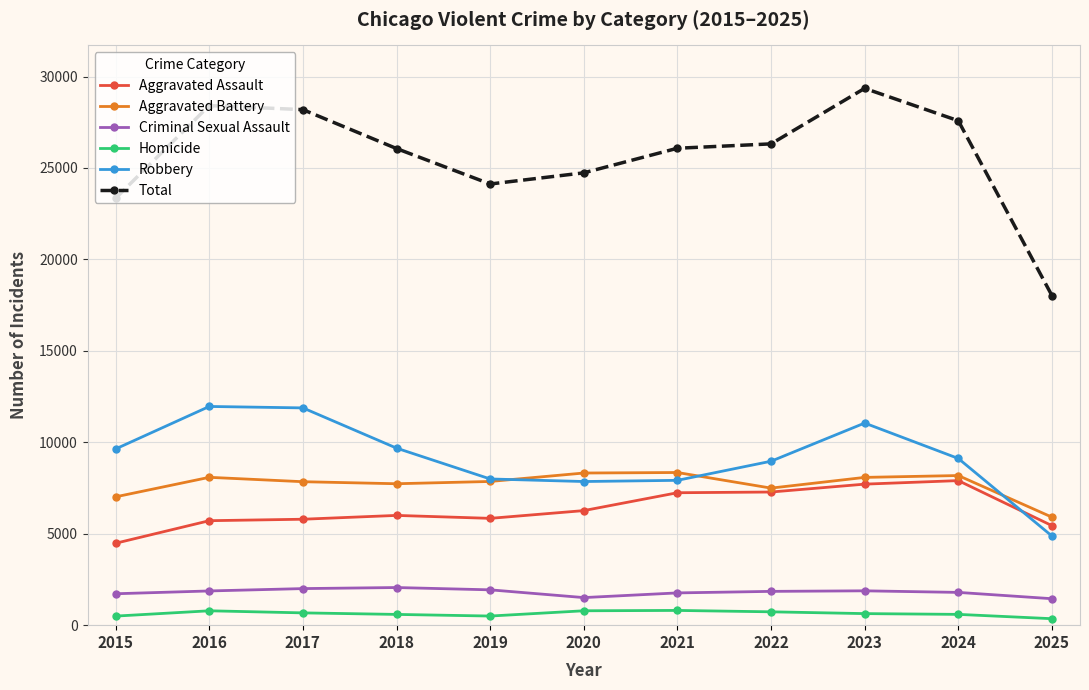

What is the value of the Robbery point at the 7th from the left?

7920